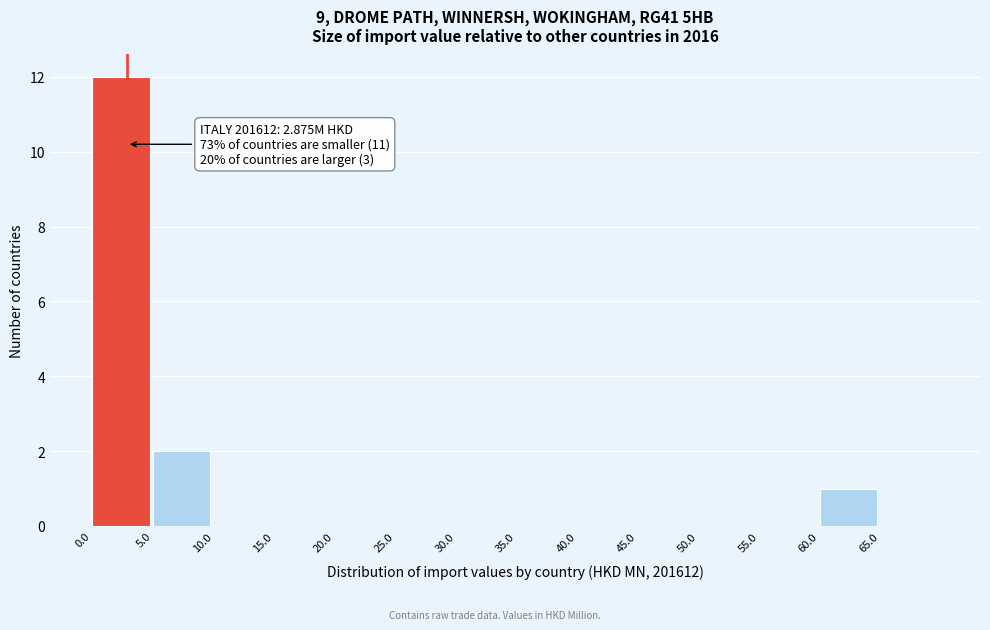

Which range on the x-axis has the tallest bar?

0 to 5